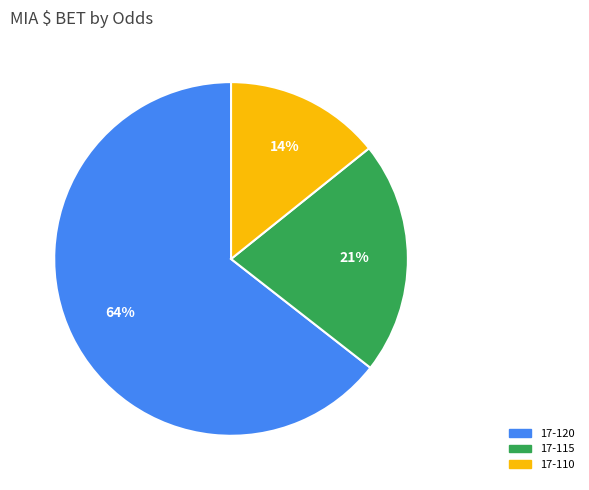

To the nearest percent, what is the average slice percentage?

33%